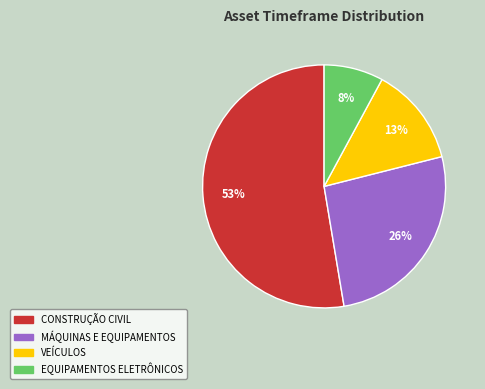

How many segments does this pie chart have?

4